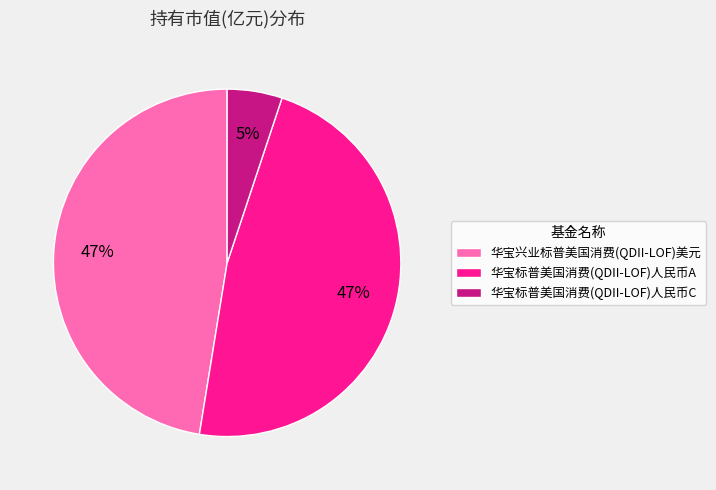

To the nearest percent, what percentage of the pie is 华宝兴业标普美国消费(QDII-LOF)美元?

47%